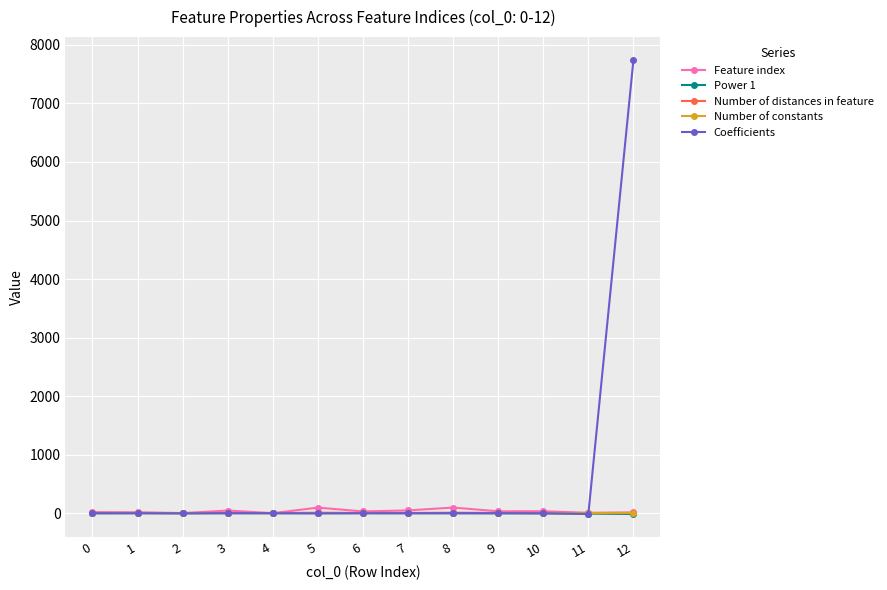

Is it true that Coefficients equals 3236.5 at 12?

False